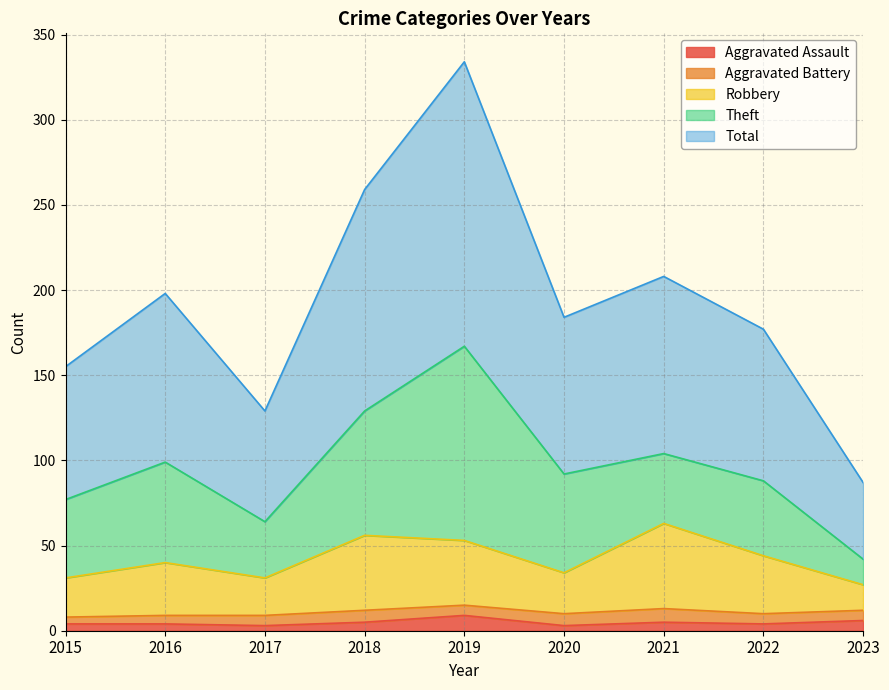

Count the number of categories in the chart.

9